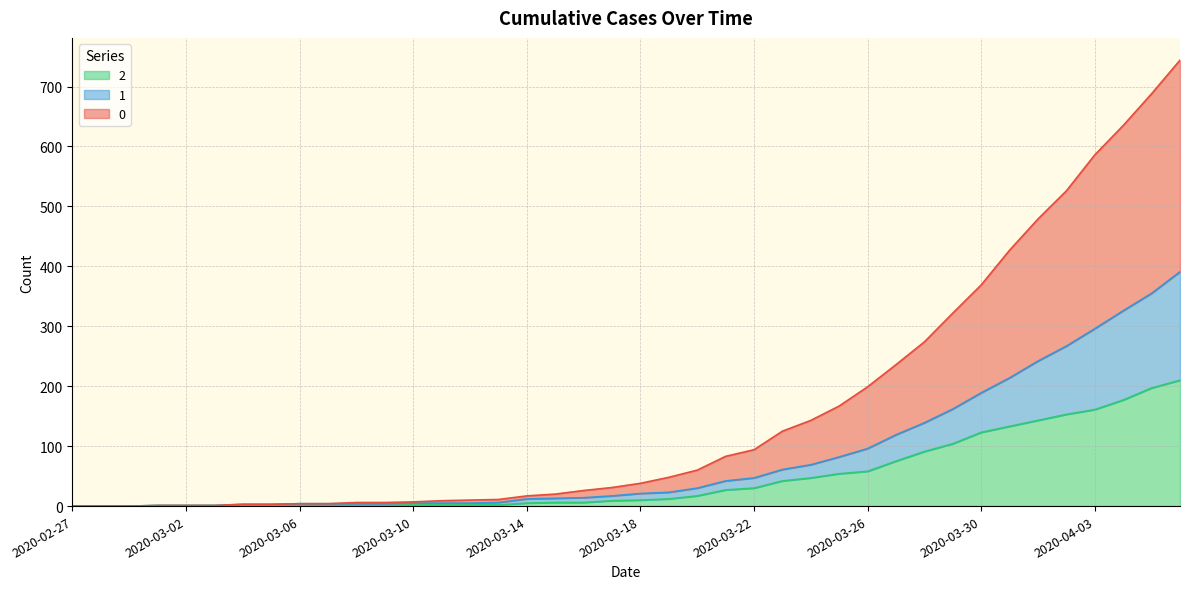

How many lines are shown in the chart?

3